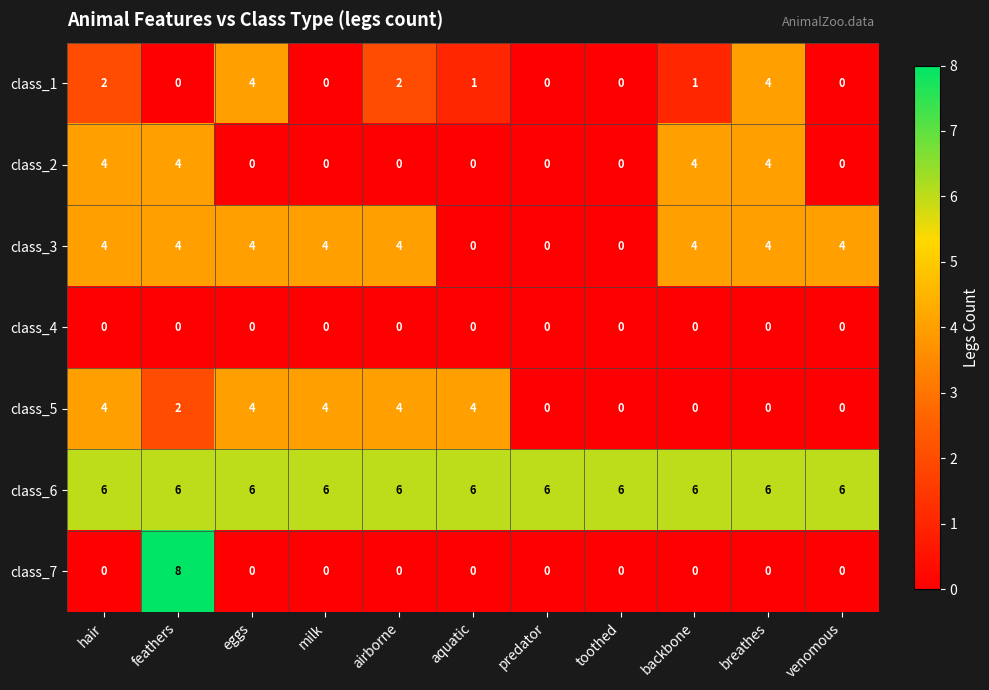

The class_2 series shows 6 at hair. True or false?

False